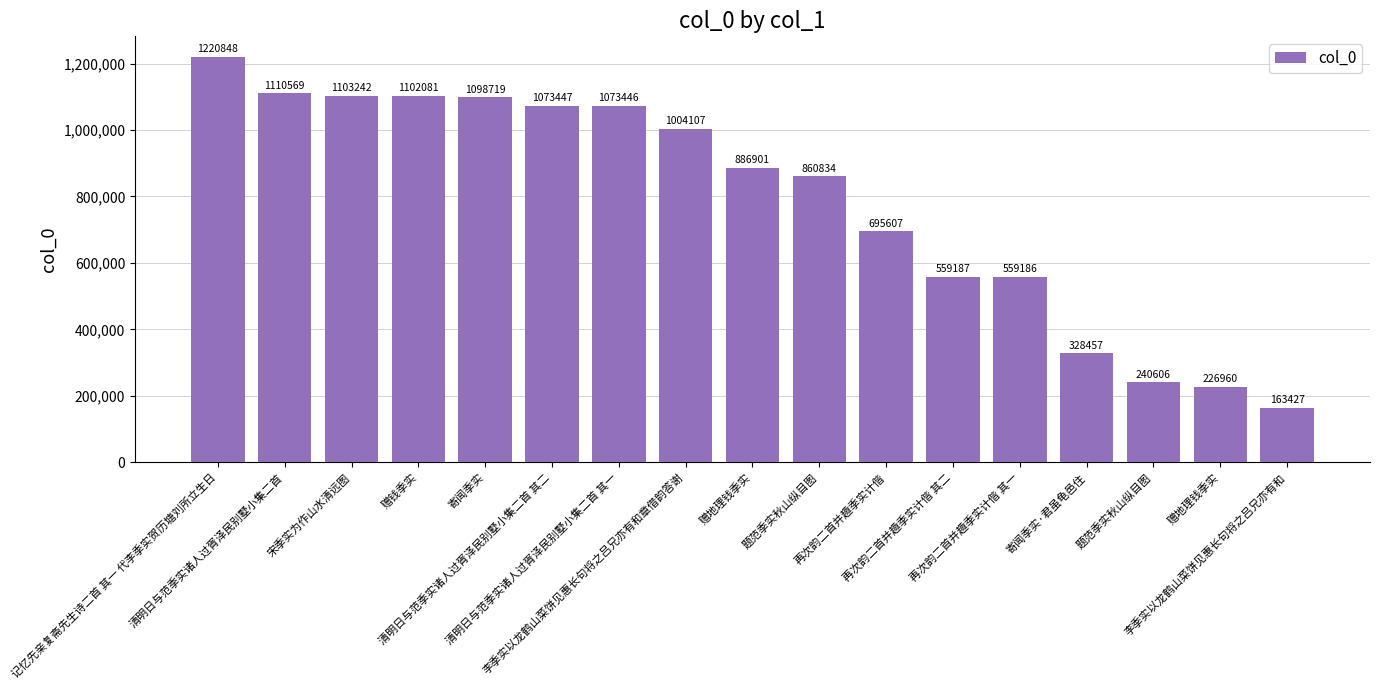

How many data points does each series have?

17